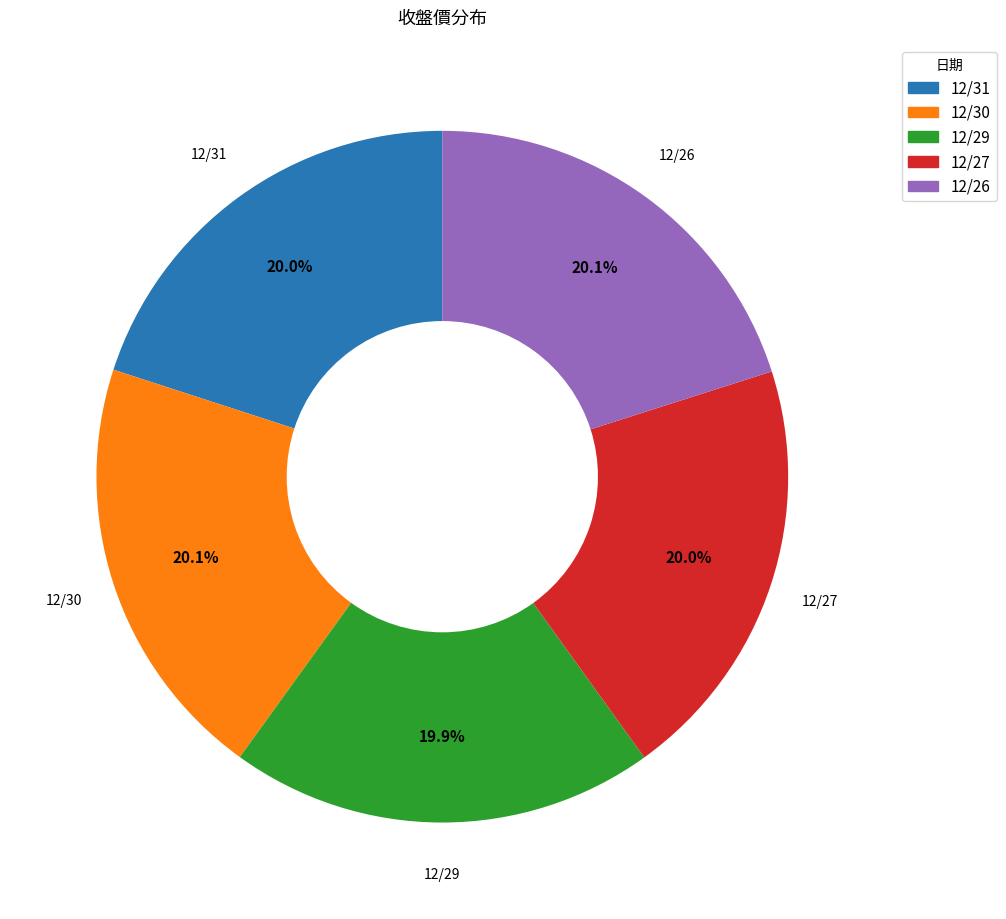

To the nearest percent, what percentage of the pie is 12/31?

20%